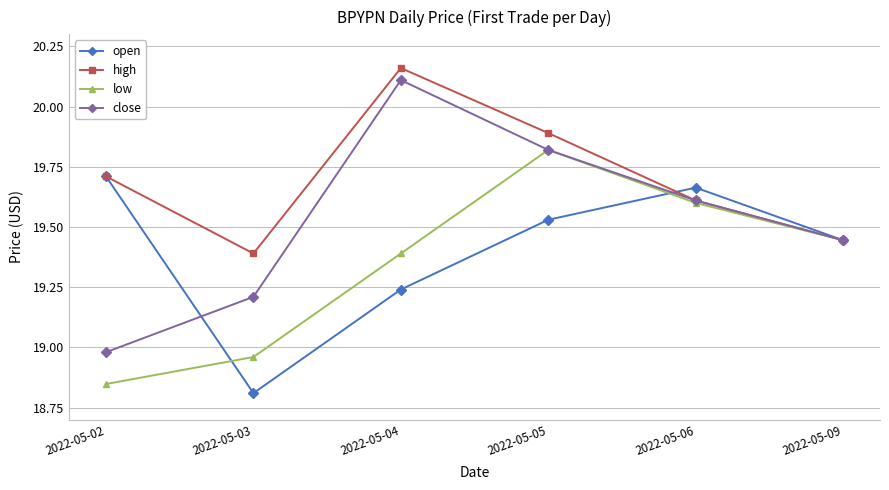

At which category does the chart reach its peak across all series?

2022-05-04